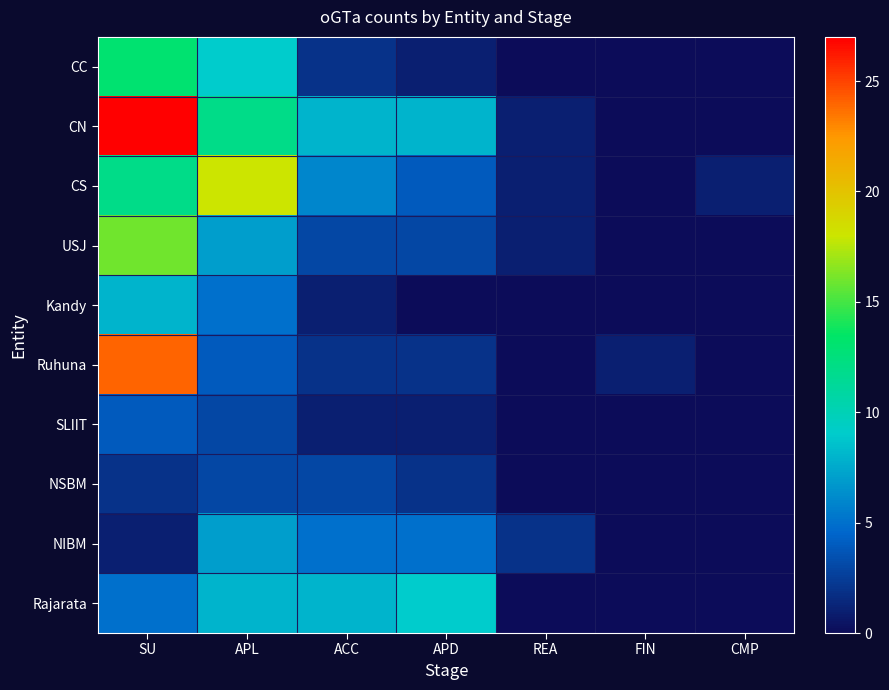

At which category is the sum across all series the highest?

SU